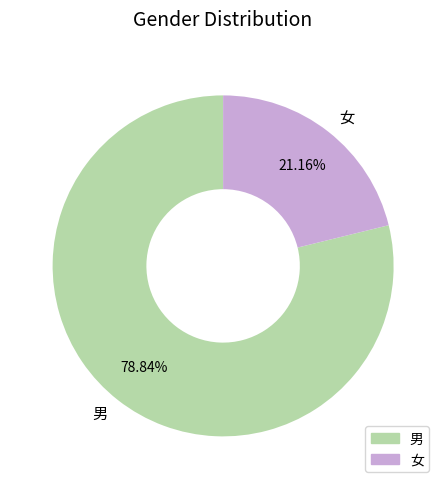

What is the largest slice in the pie chart?

男